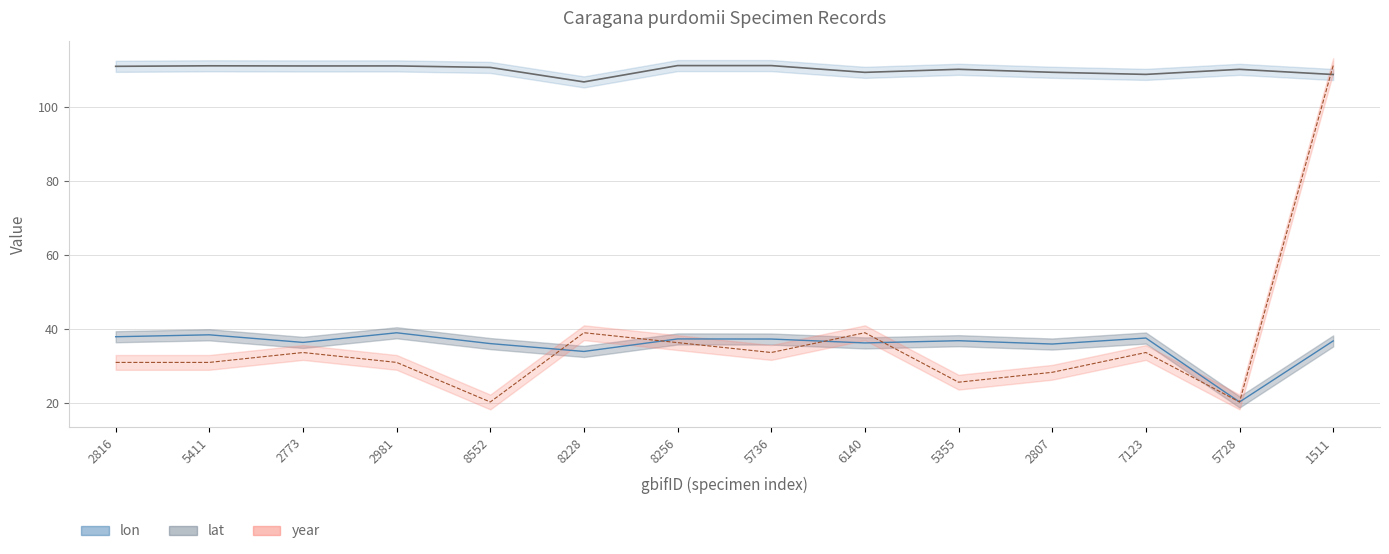

Which has a higher value, 2981 or 2816?

2981